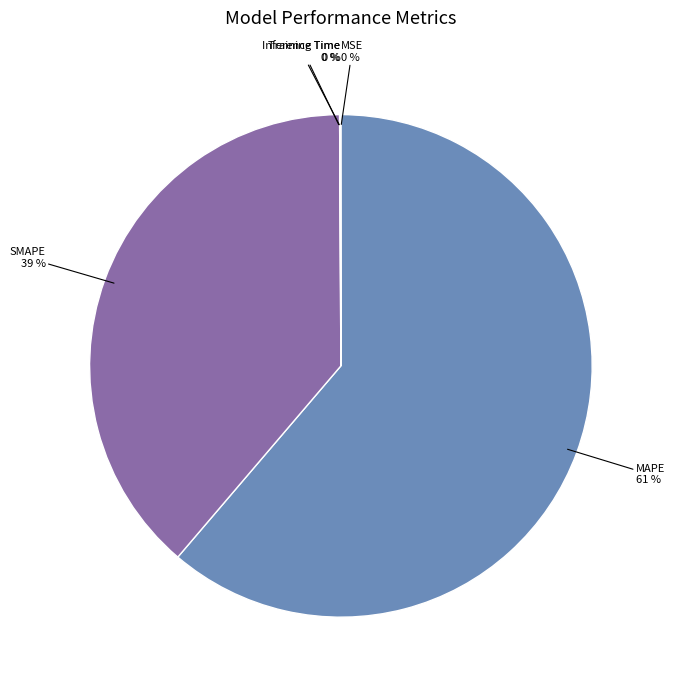

What is the ratio of the value at SMAPE to the value at MAPE?

0.6